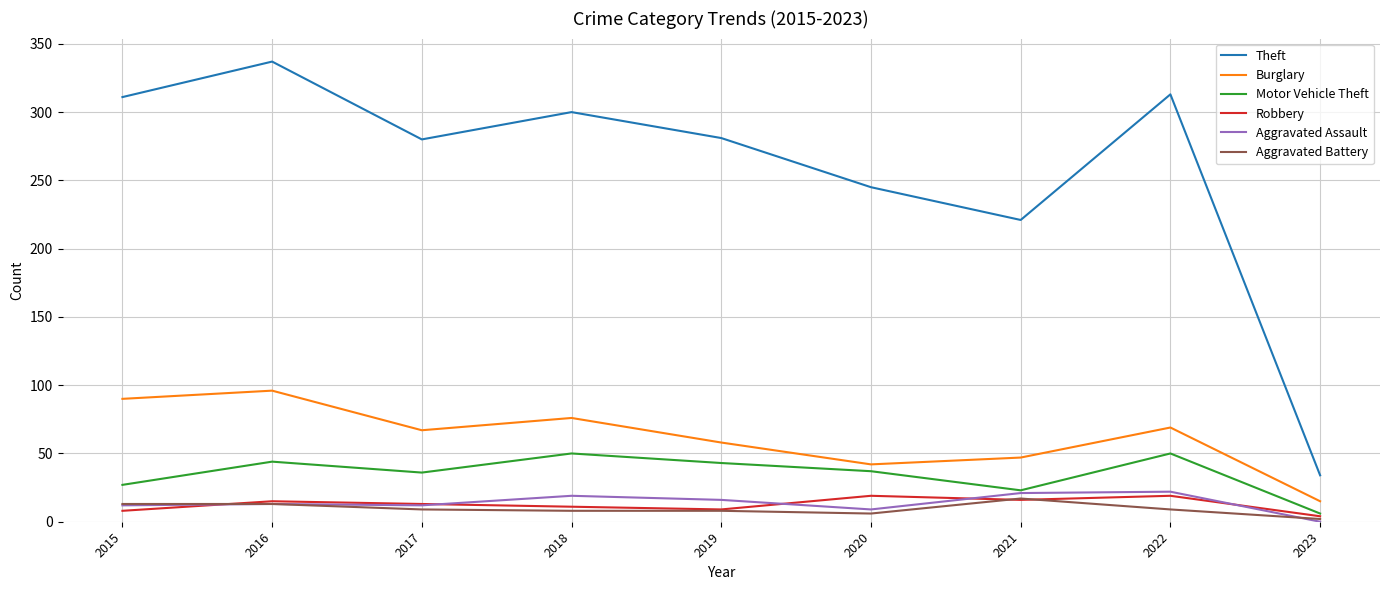

True or false: Theft and Burglary intersect in this chart.

False